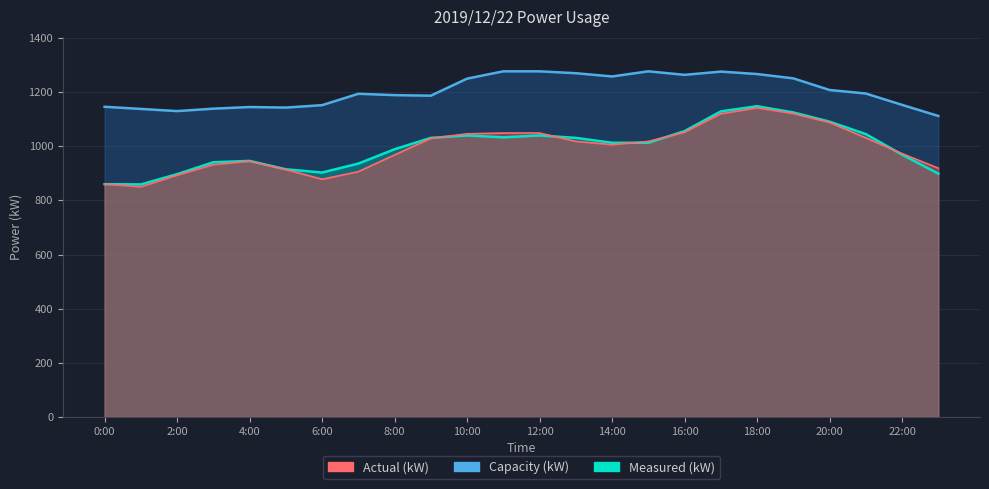

Which label corresponds to the smallest value in the chart?

1:00